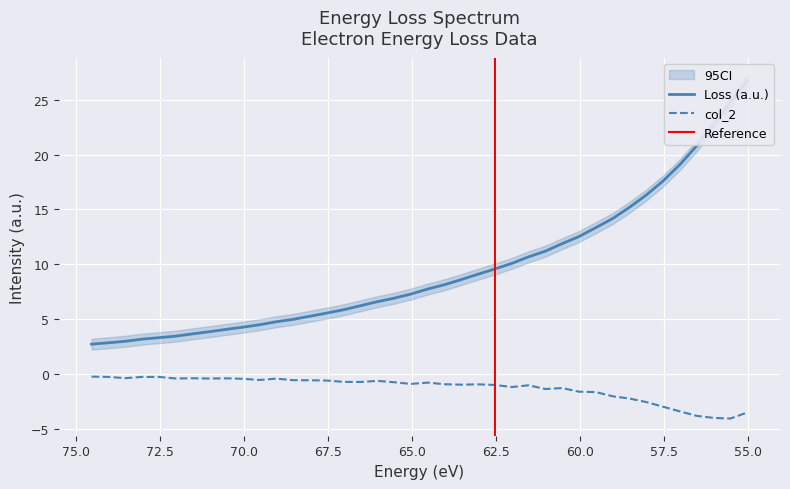

List the series in order of their overall mean, highest first.

Loss (a.u.), col_2